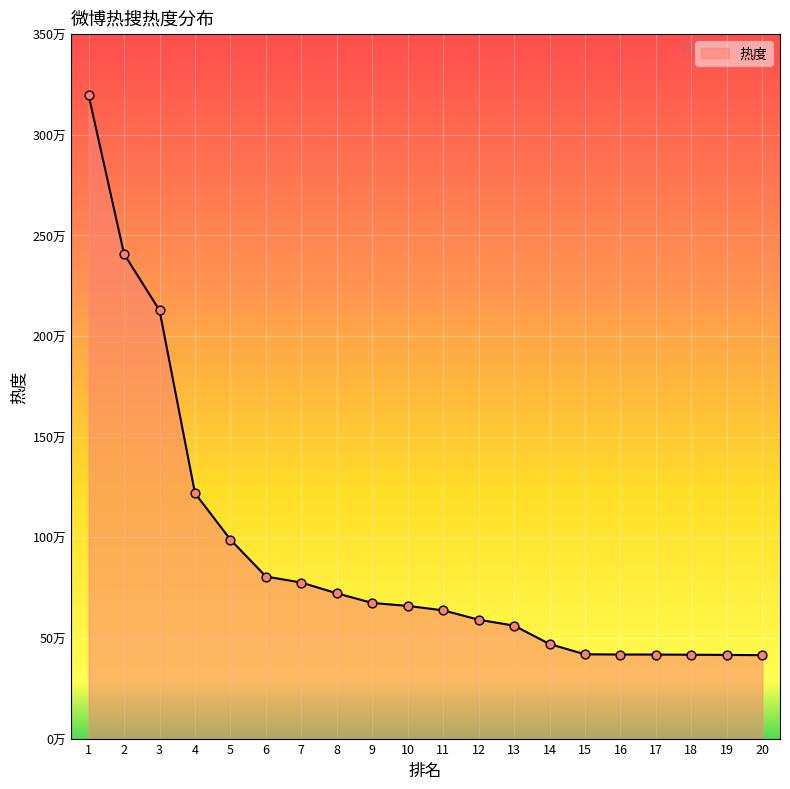

Which has a higher value, 6 or 20?

6